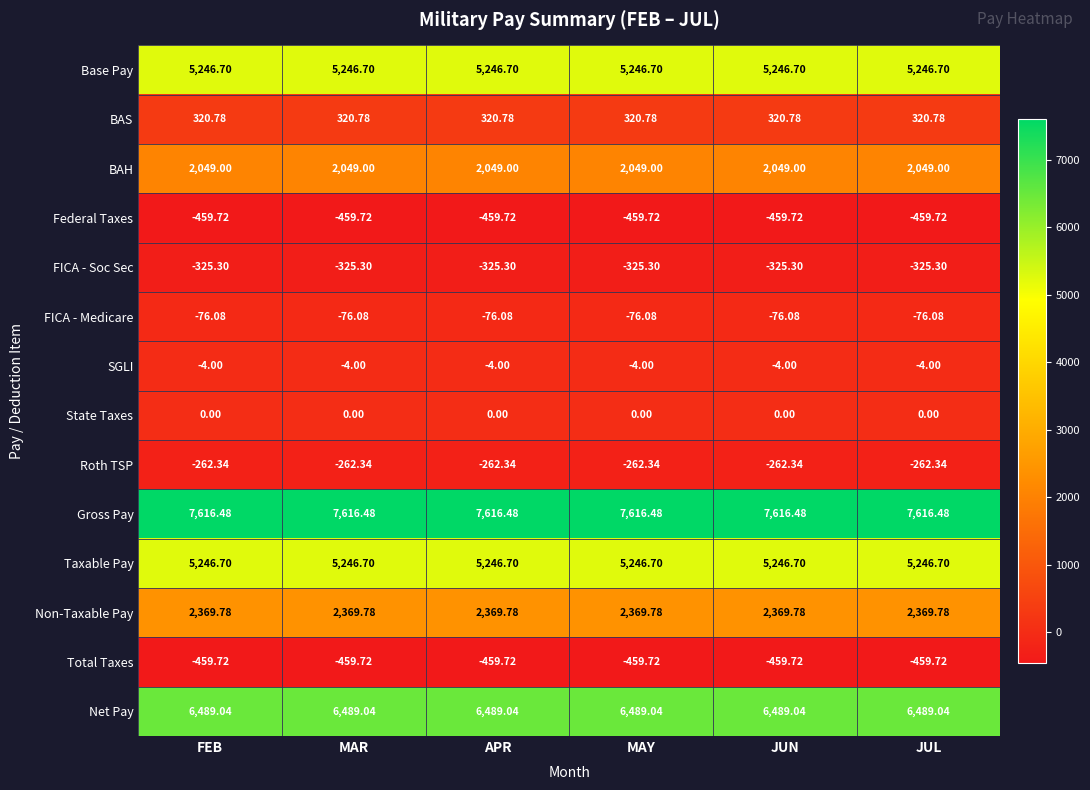

Count the number of categories in the chart.

6